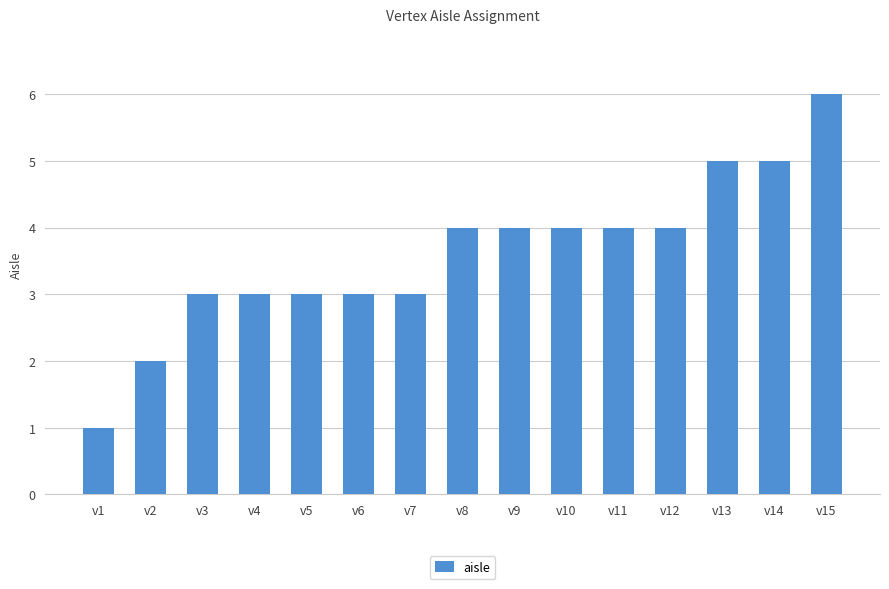

What is the maximum value shown in the chart?

6